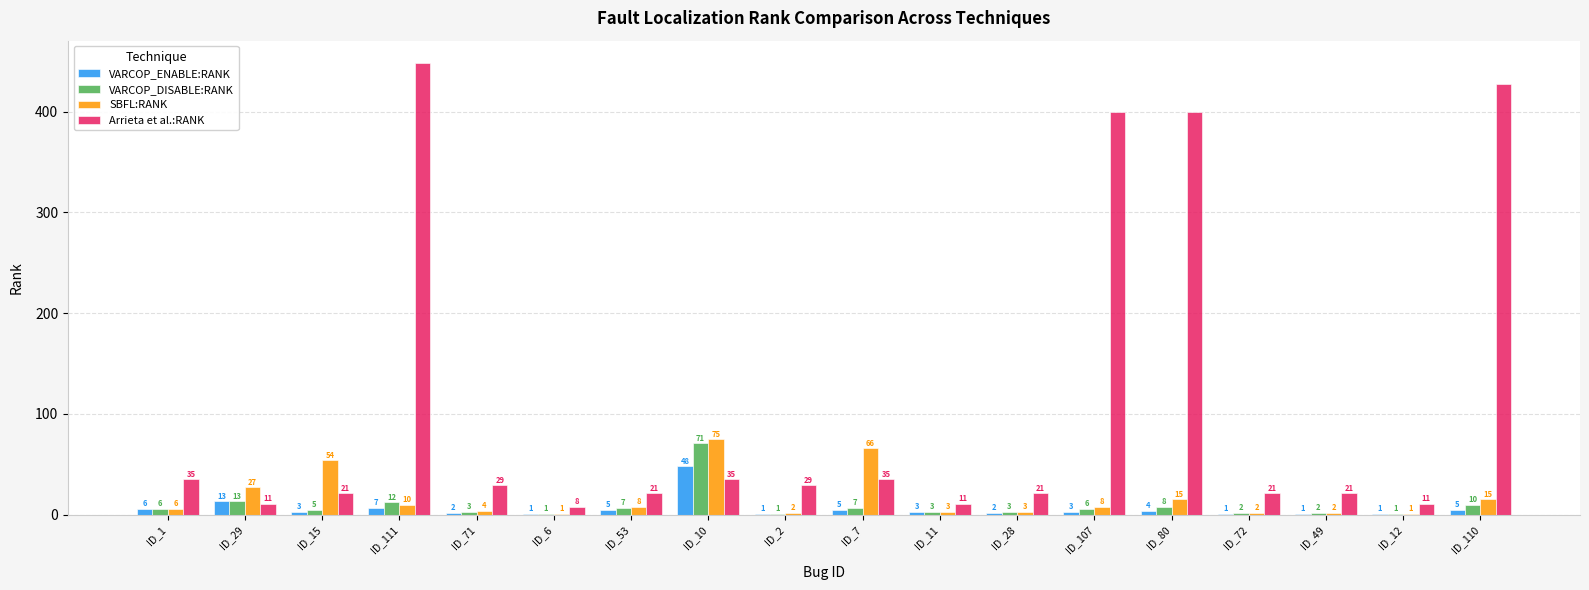

Which category has the highest value across all series?

ID_111